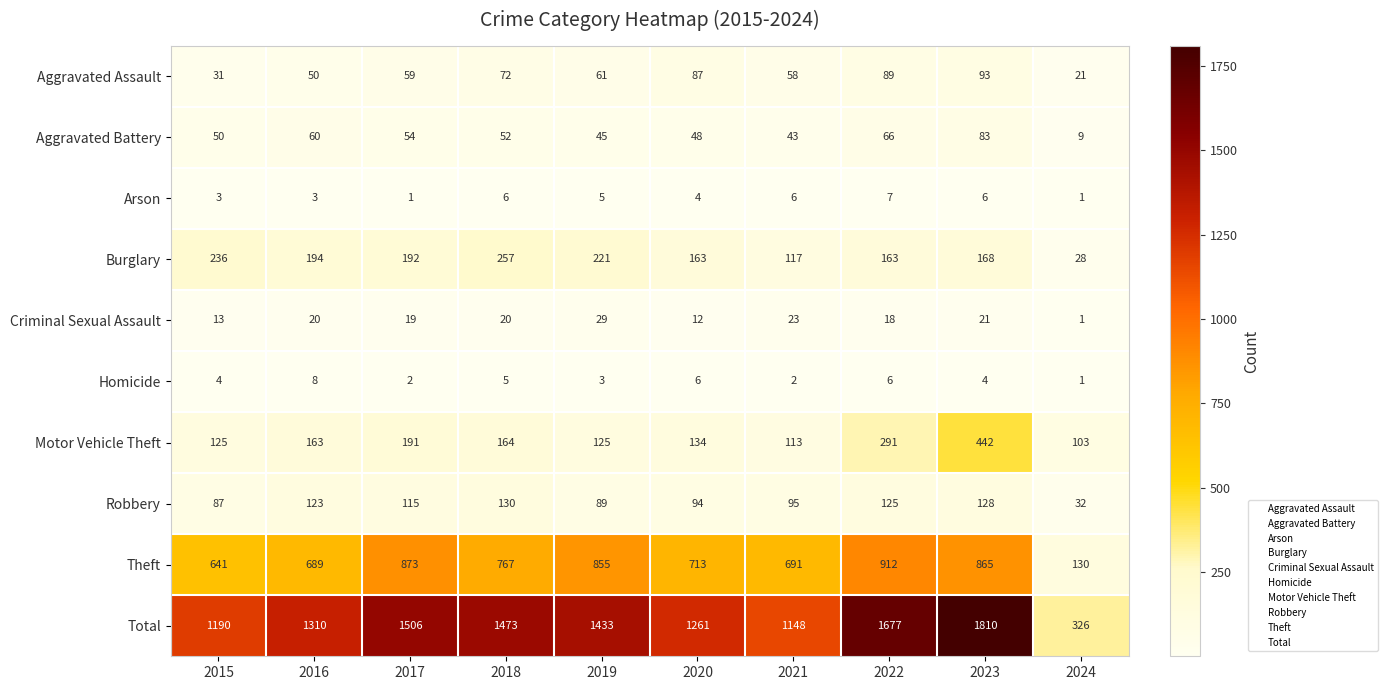

At 2023, list the series in order from smallest to largest.

Homicide, Arson, Criminal Sexual Assault, Aggravated Battery, Aggravated Assault, Robbery, Burglary, Motor Vehicle Theft, Theft, Total